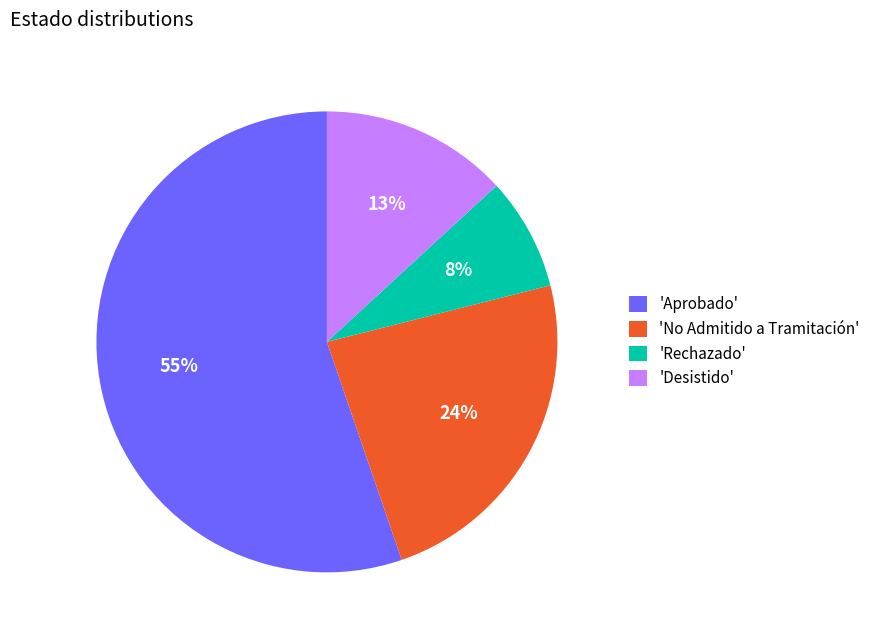

Between 'Aprobado' and 'Desistido', which is larger?

'Aprobado'